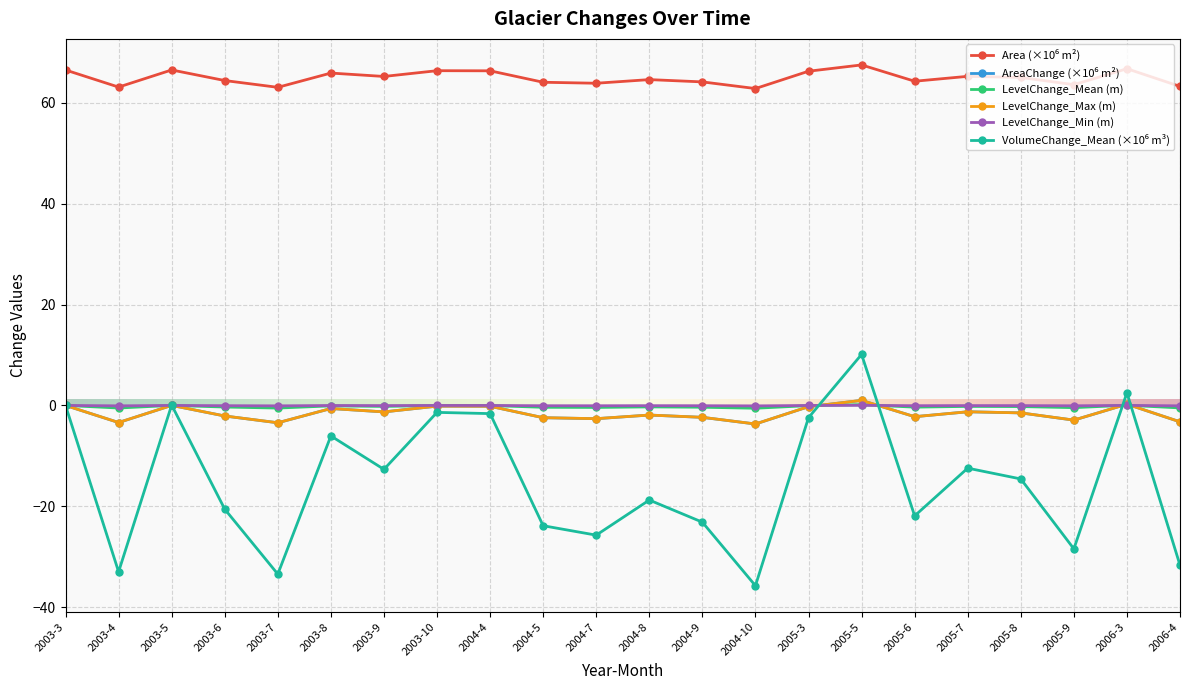

At how many categories does at least one series exceed 50?

22